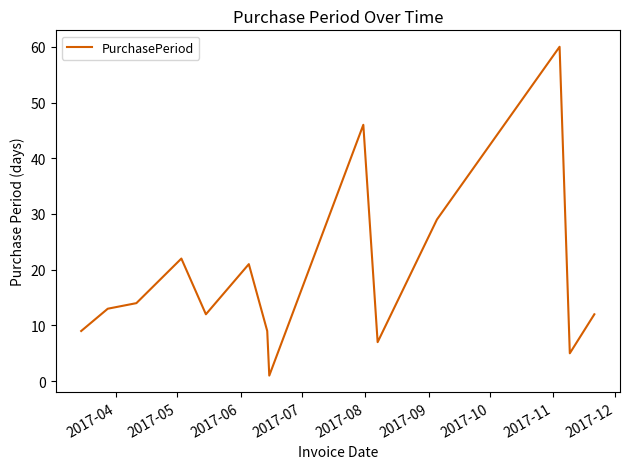

What is the difference between the maximum and minimum values?

59